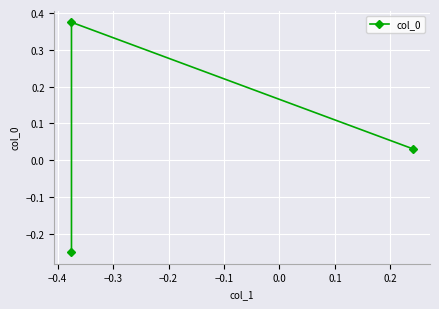

Does the chart display data point markers on the line(s)?

Yes